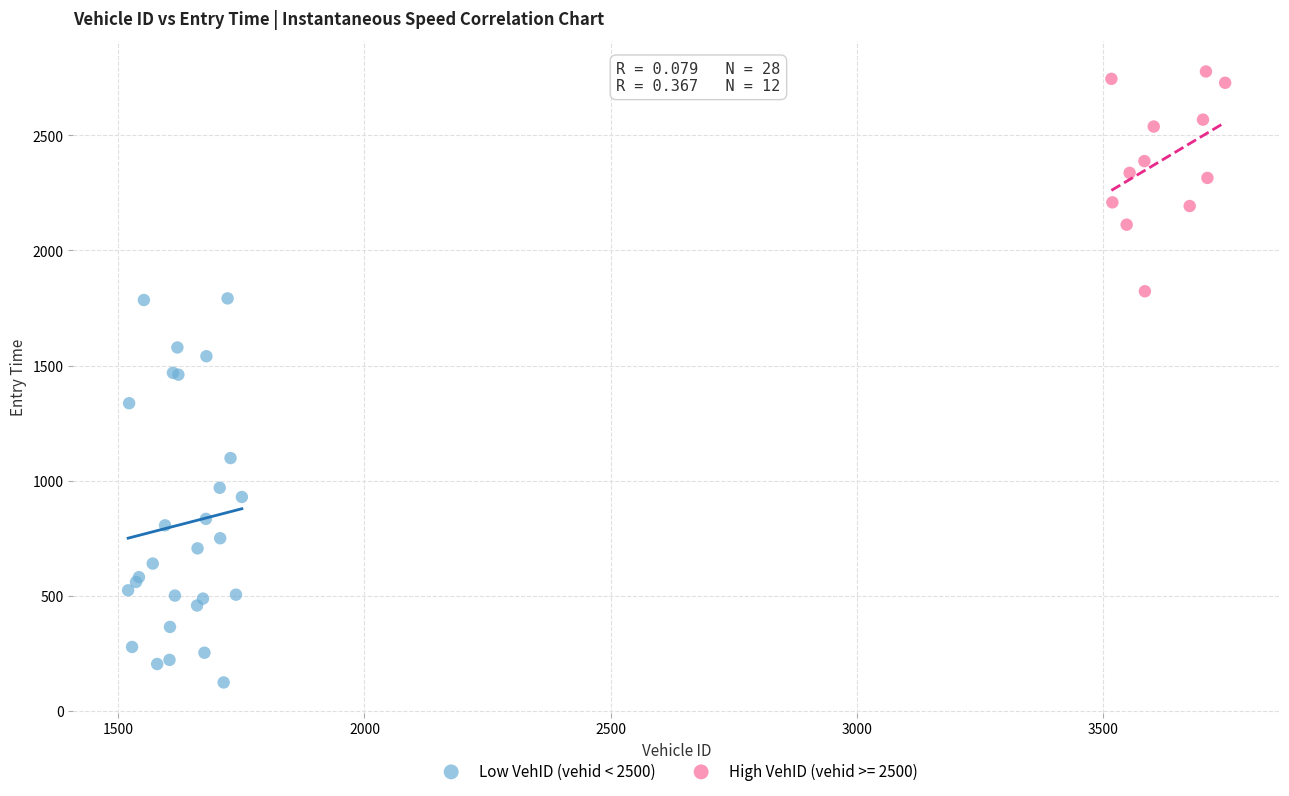

Which series has the largest Y range (max minus min)?

Low VehID (vehid < 2500)